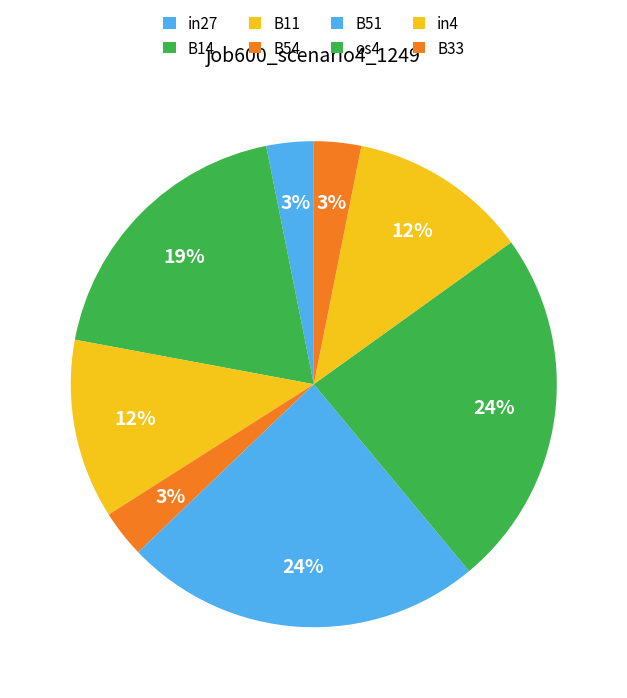

To the nearest percent, what is the average slice percentage?

12%